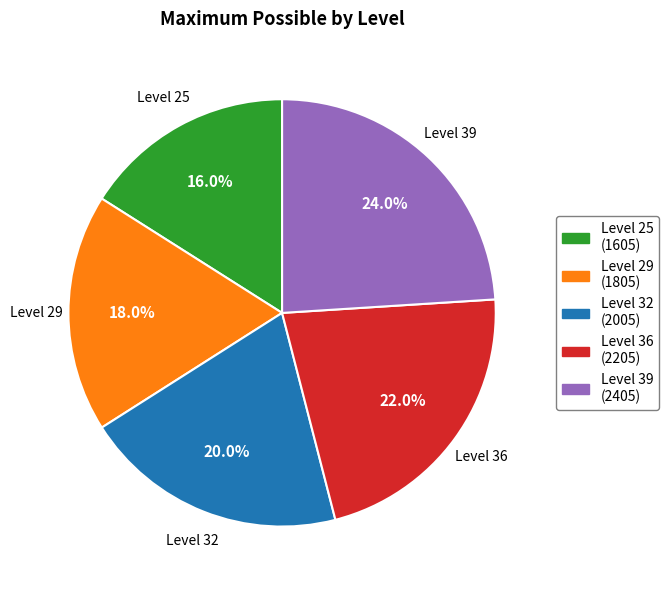

Is there any slice that represents more than half of the pie?

No